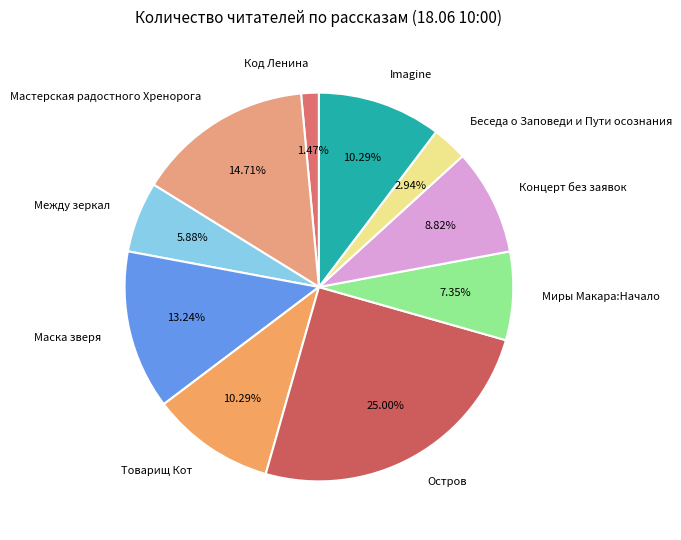

Which slice is the smallest?

Код Ленина